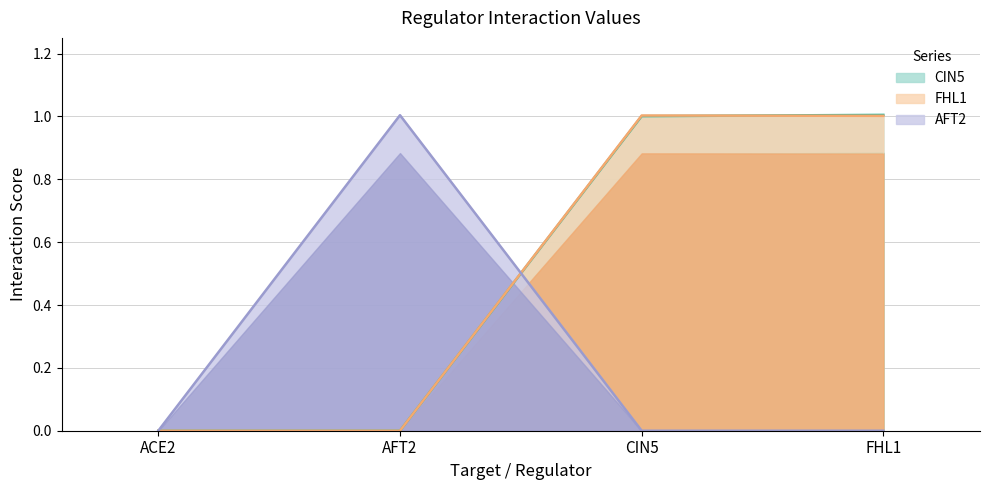

What is the total value across all series at AFT2?

1.0